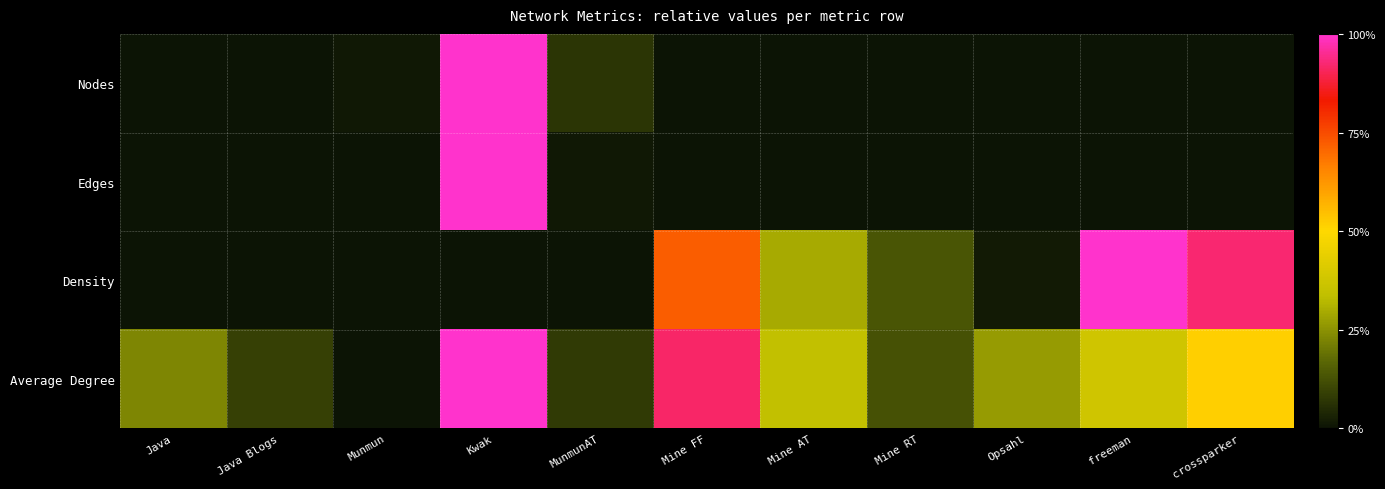

Count the number of categories in the chart.

11